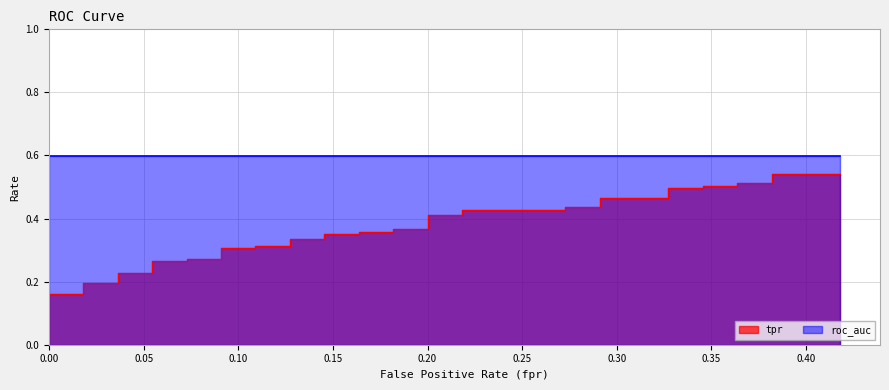

Which series has the largest total across all categories?

roc_auc